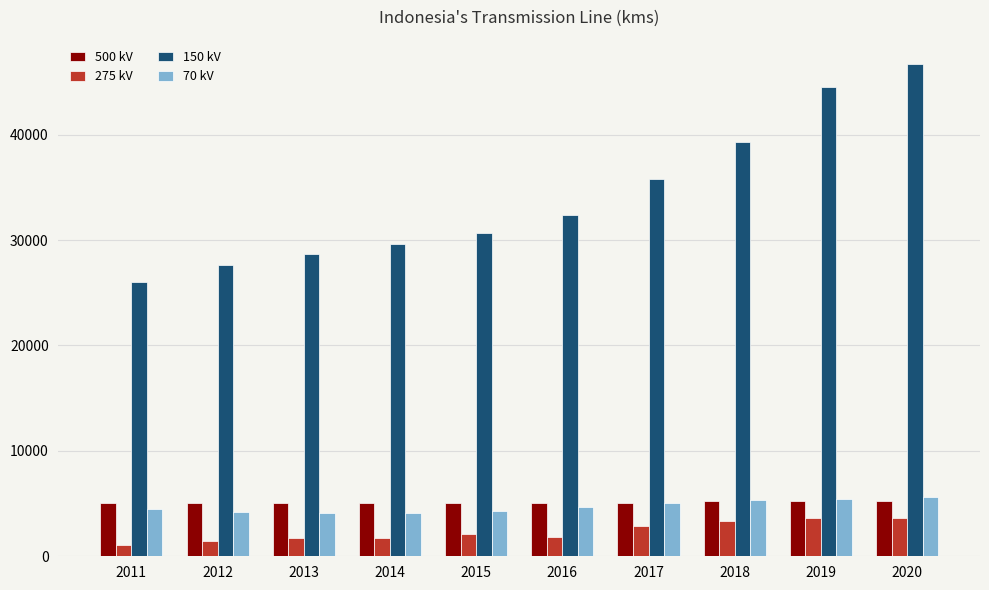

What is the maximum value shown in the chart?

46680